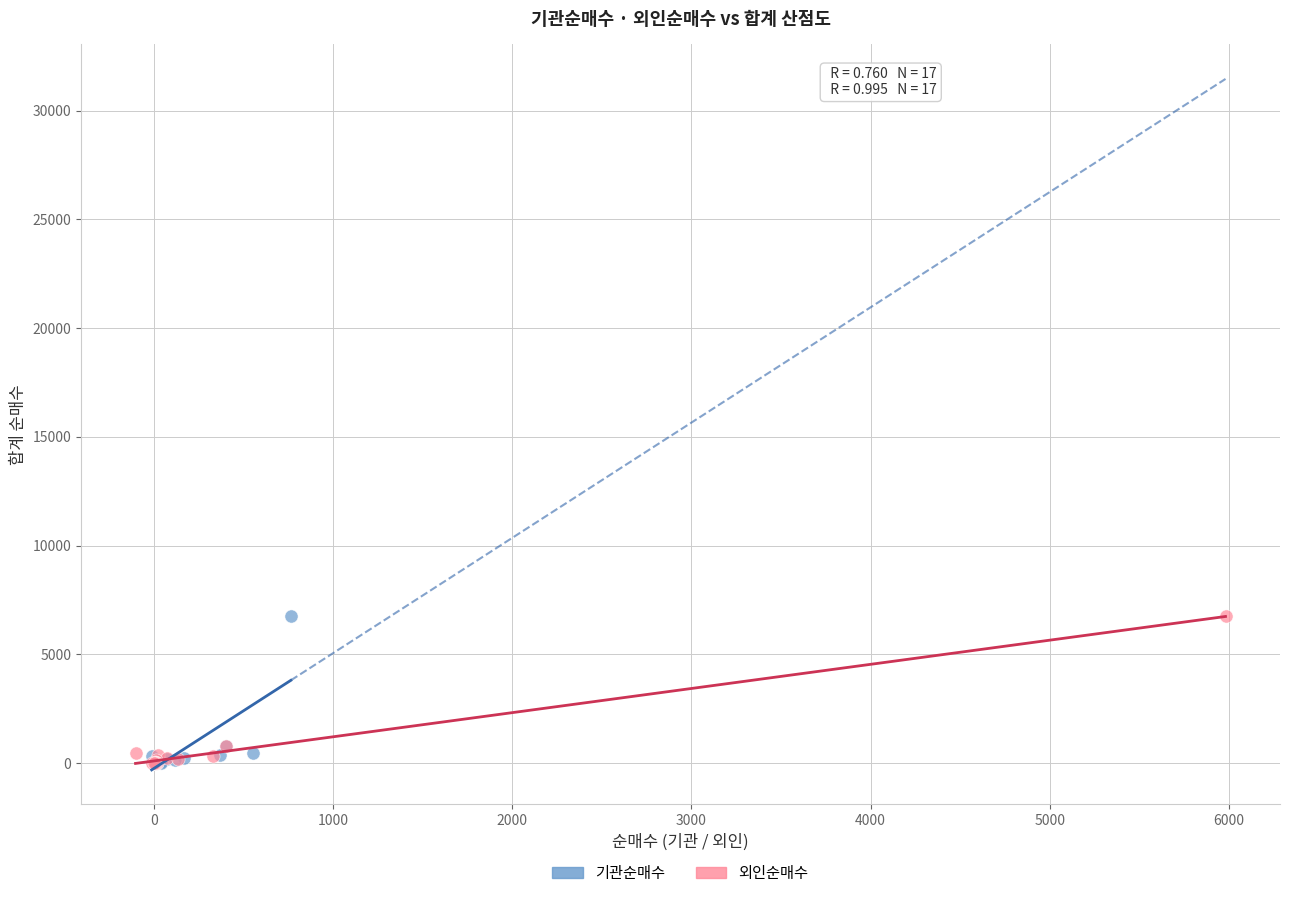

What are all the series names shown in the legend?

기관순매수, 외인순매수